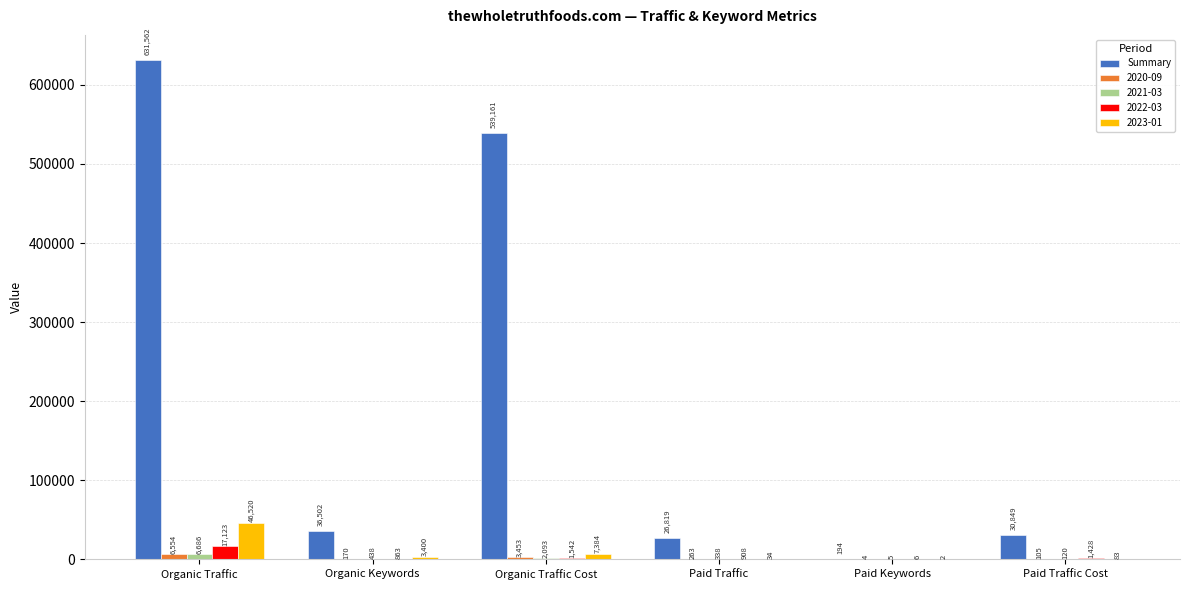

Which series has the largest total across all categories?

Summary